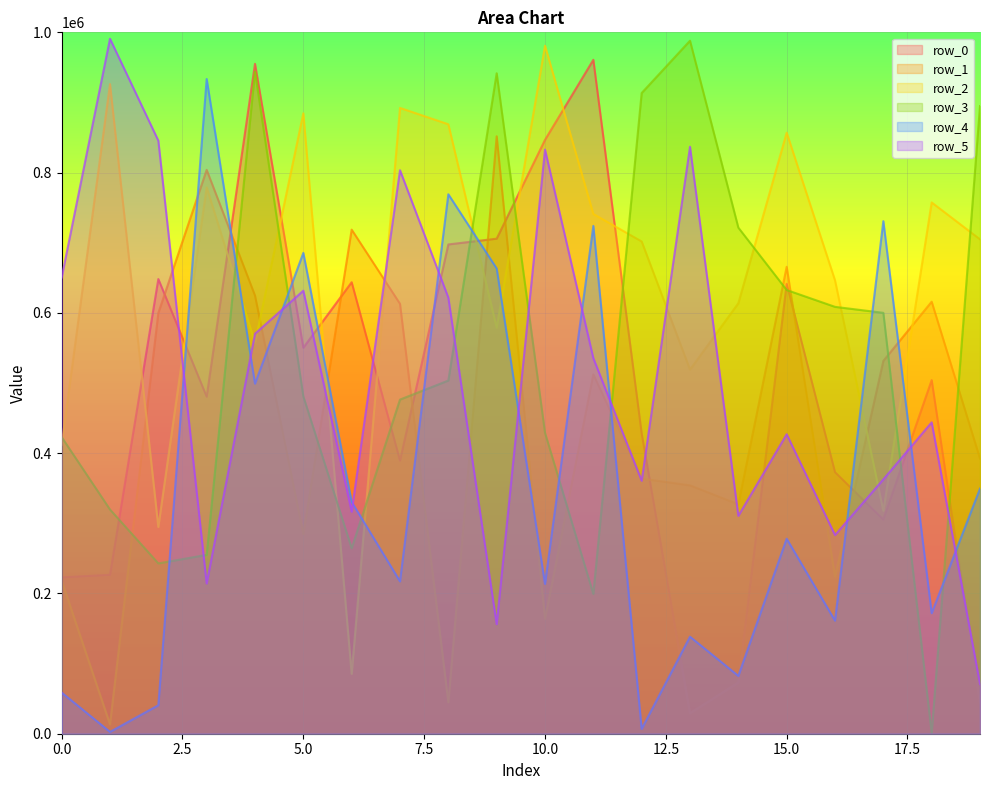

Between 4 and 6, which series saw the biggest shift?

row_3